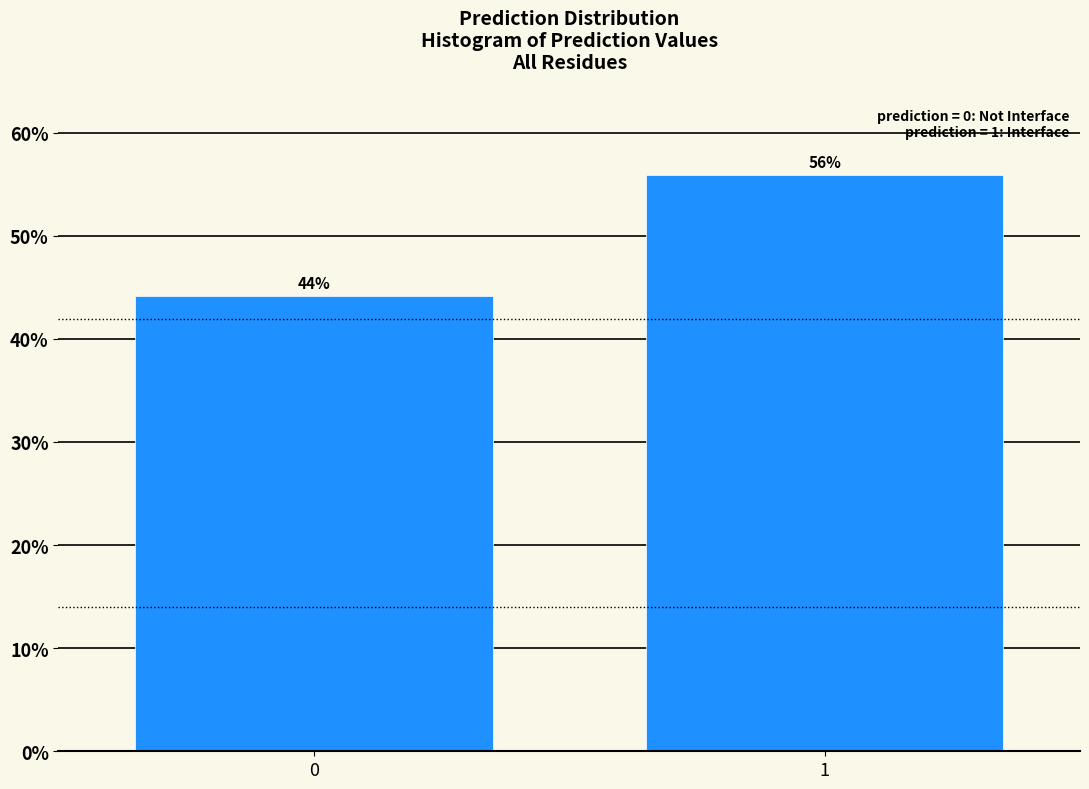

Approximately how many times larger is the value at 1 compared to 0?

1.3